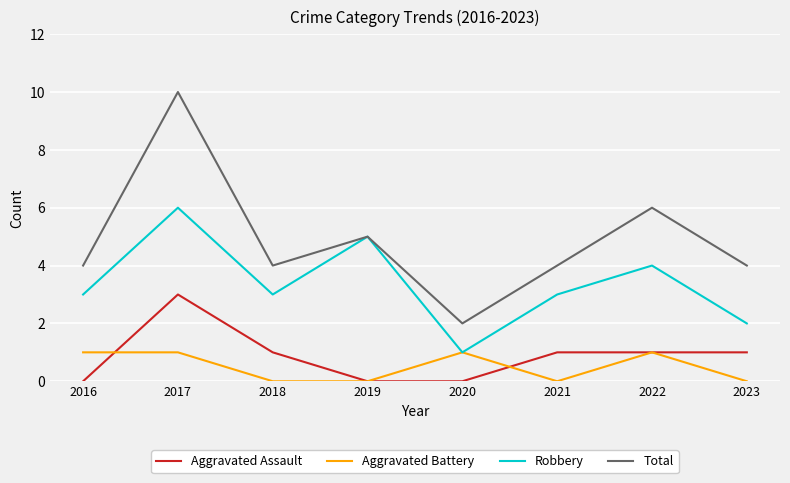

What is the difference between the maximum and second lowest values in the Total series?

6